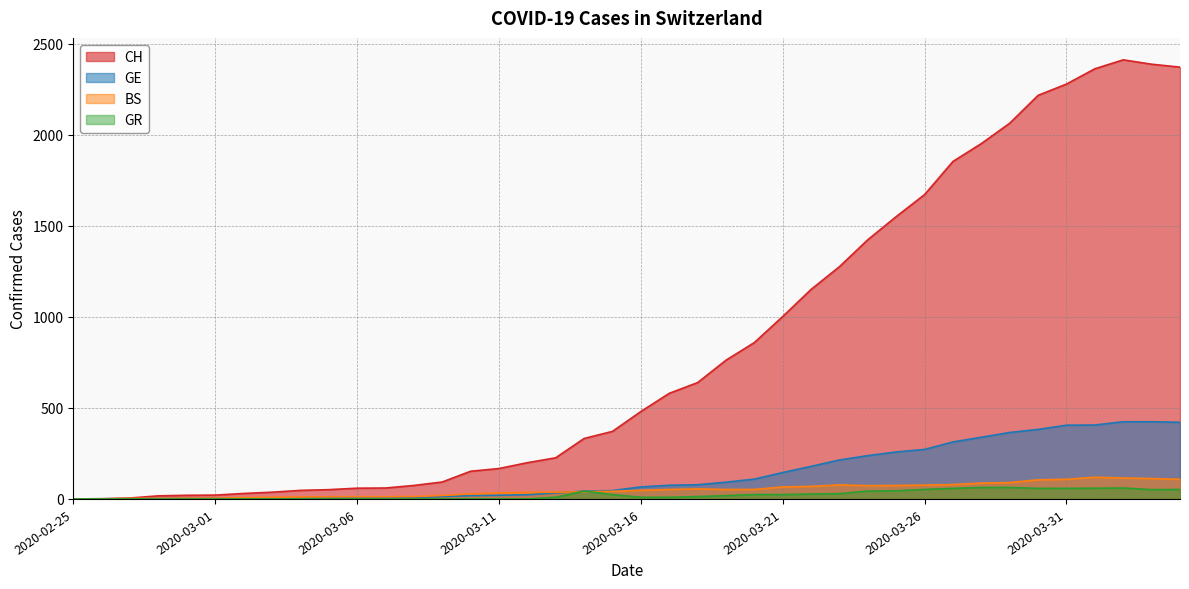

What is the difference between the BS values at 2020-02-29 and 2020-02-27?

1